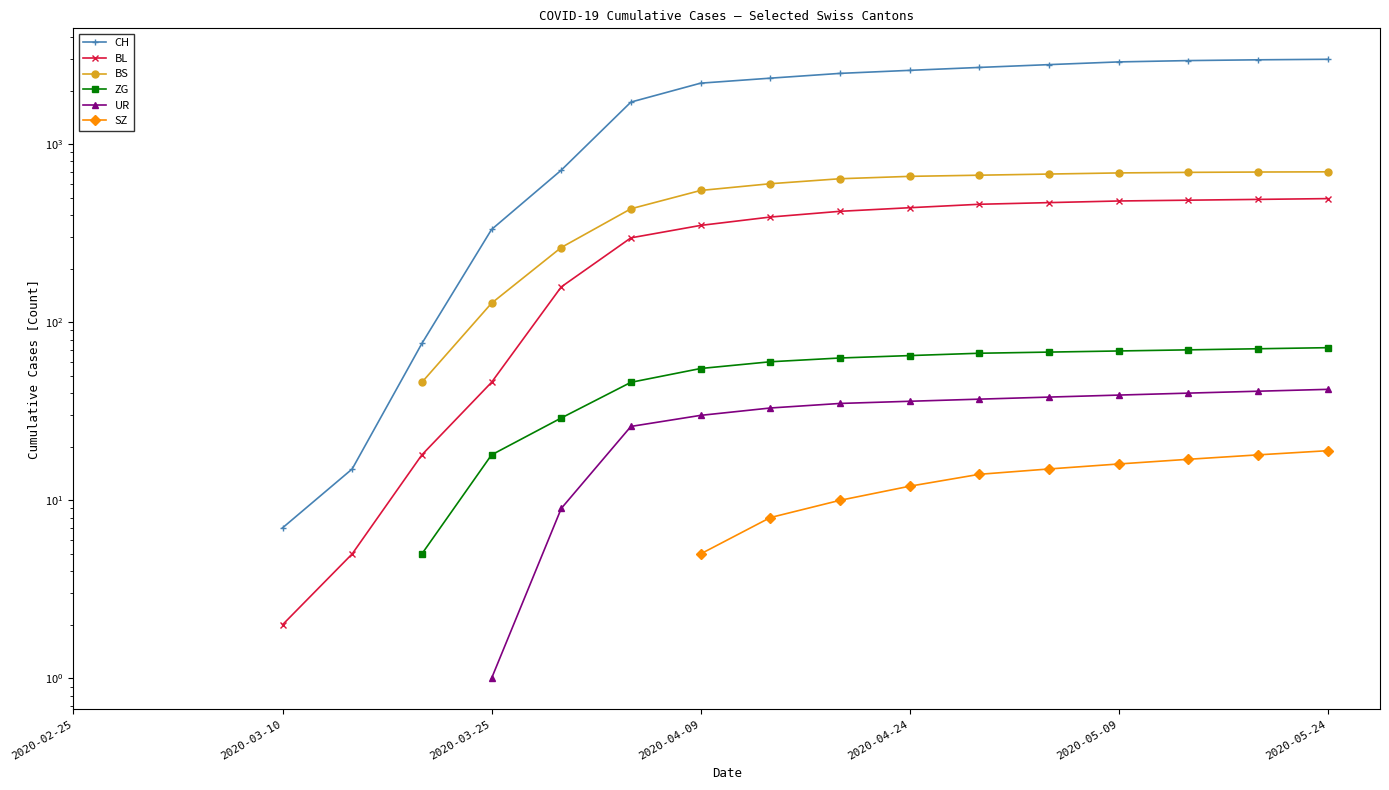

Between 2020-05-09 and 2020-05-24, which is larger?

2020-05-24